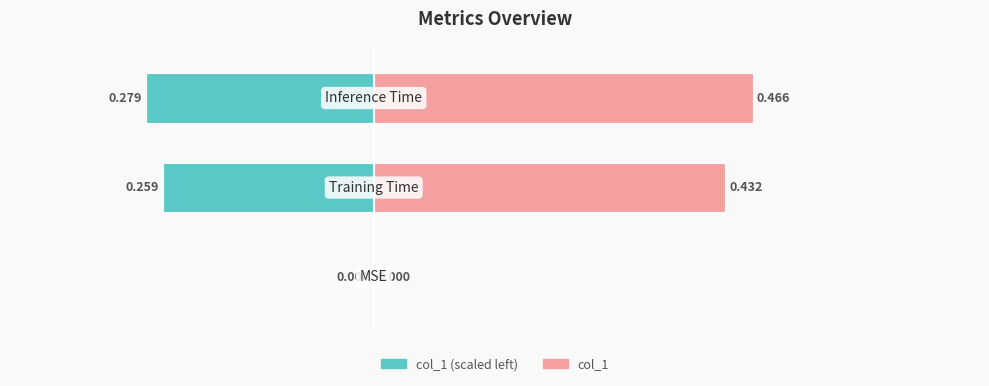

How many groups of bars are there?

3